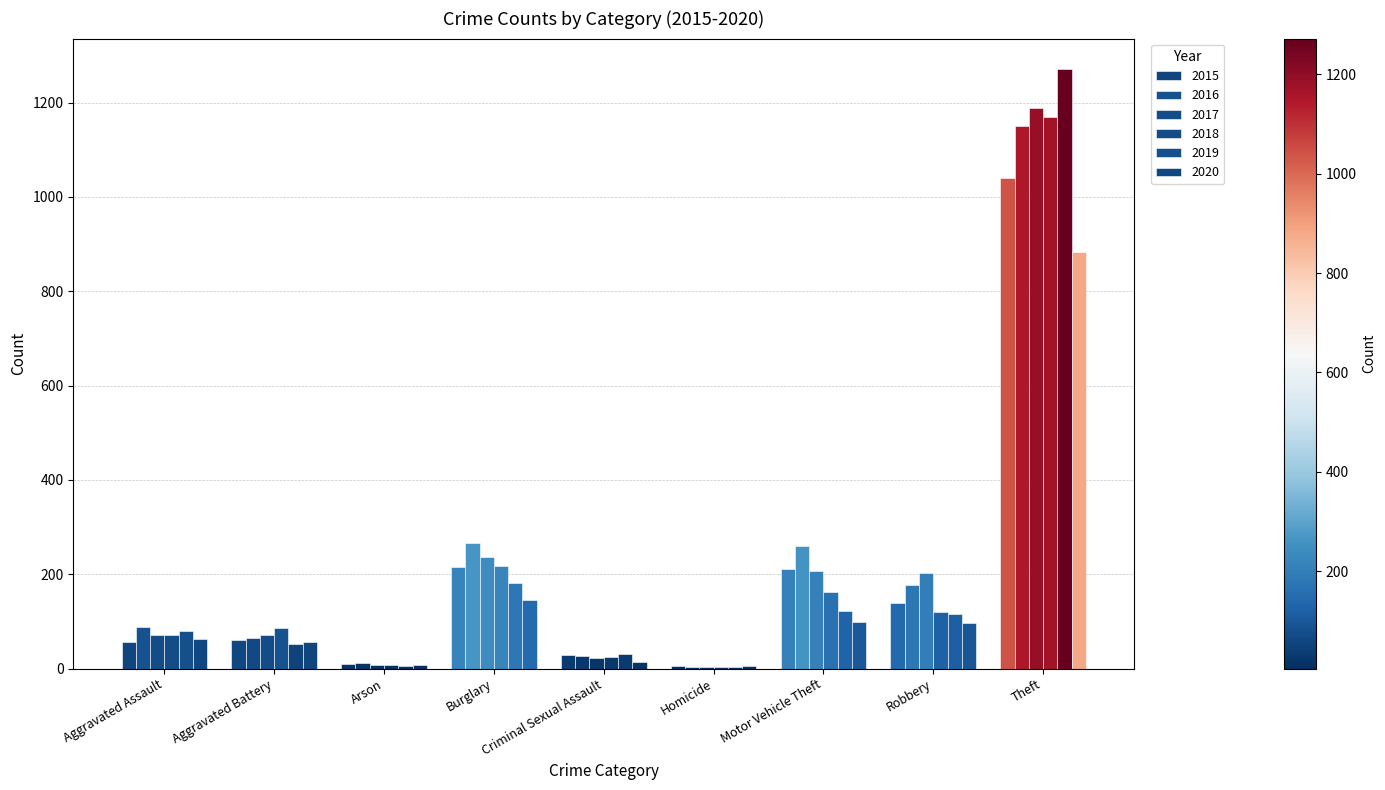

What is the sum of all 2020 values?

1372